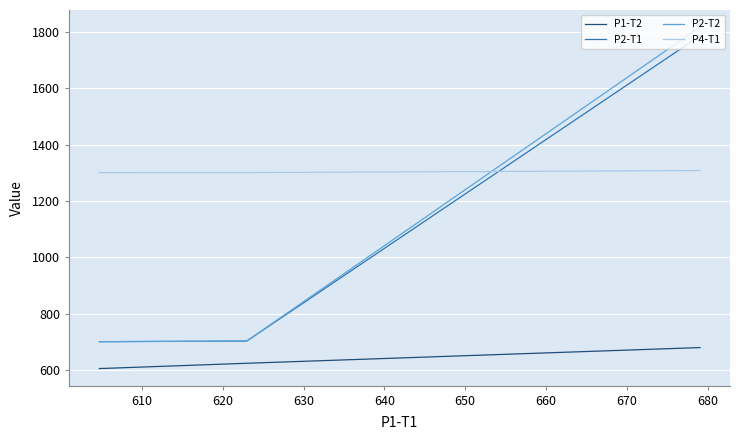

True or false: P1-T2 and P4-T1 cross at least once.

False